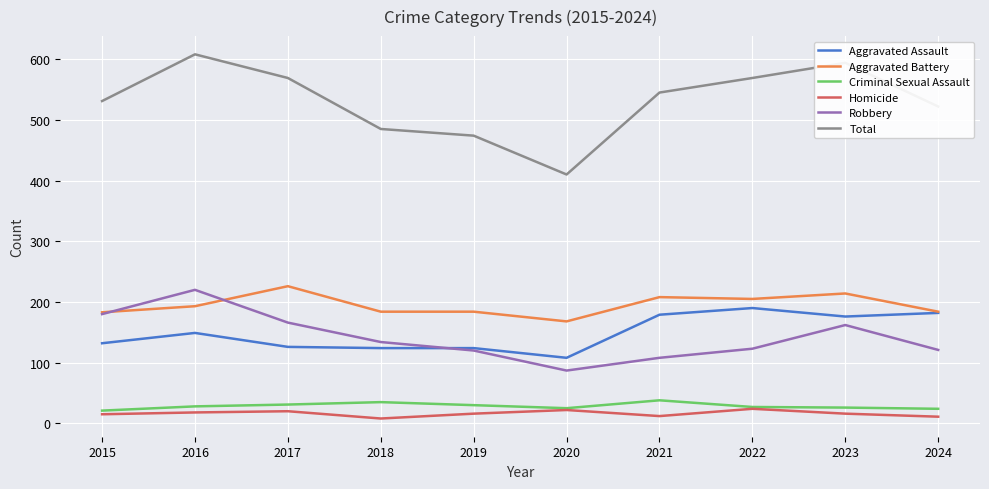

True or false: Aggravated Battery and Total cross at least once.

False